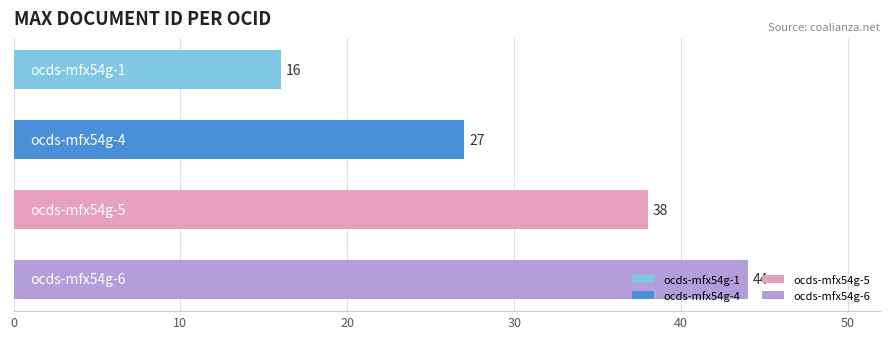

What is the difference between the second highest and minimum values?

22